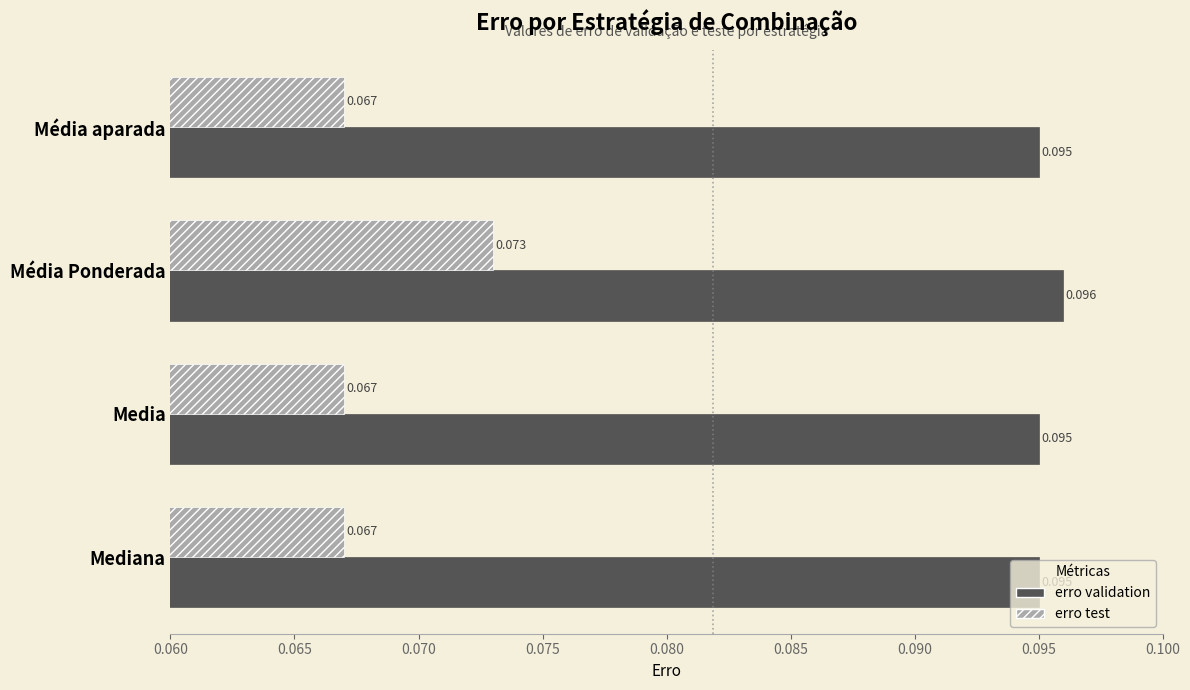

Which category has the highest value in the erro validation series?

Média Ponderada